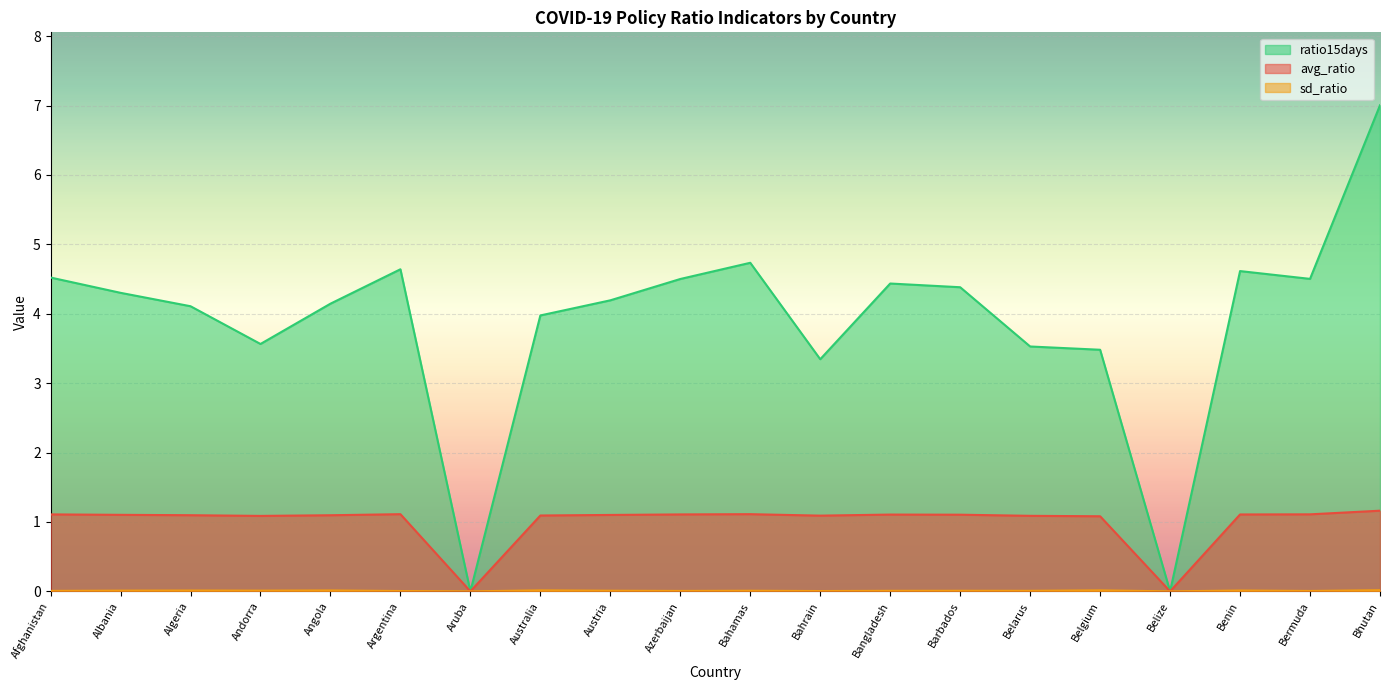

What is the label of the 6th point from the left?

Argentina